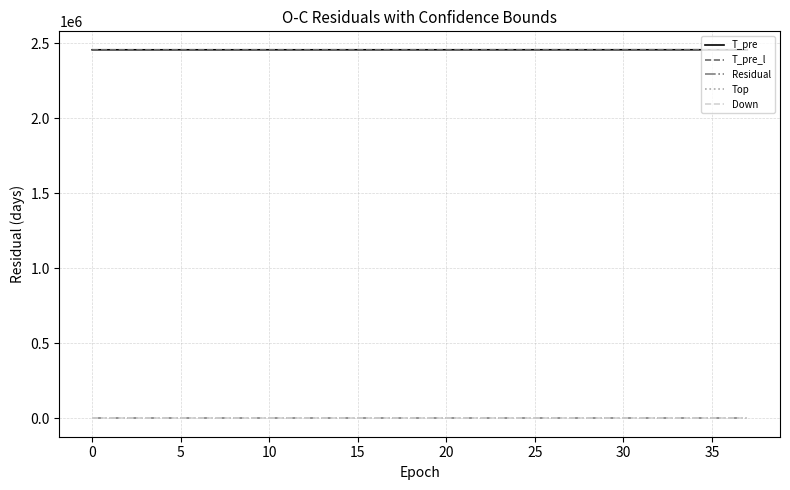

True or false: Residual and T_pre cross at least once.

False